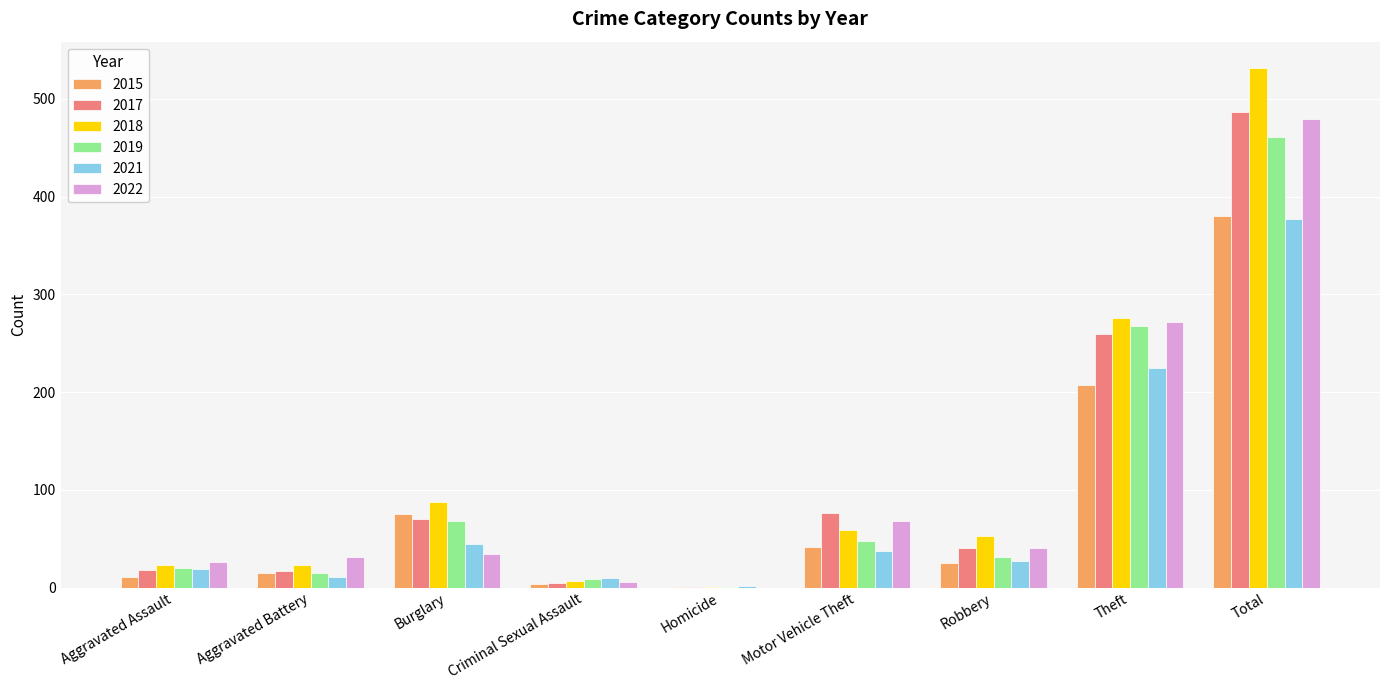

What is the sum of all 2021 values?

753